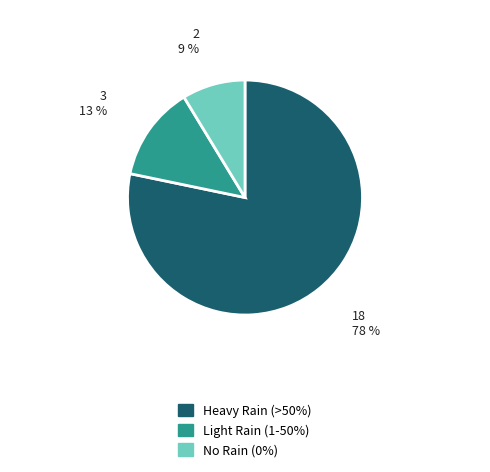

Is there a majority slice in this chart?

Yes